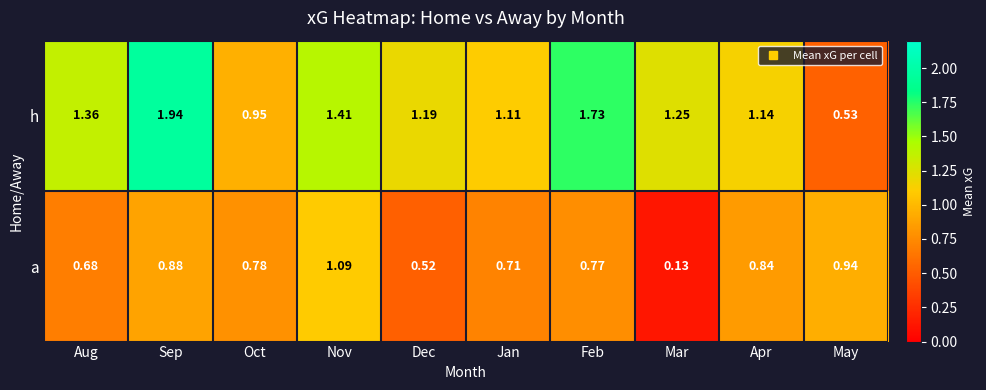

At which label does a reach its peak?

Nov